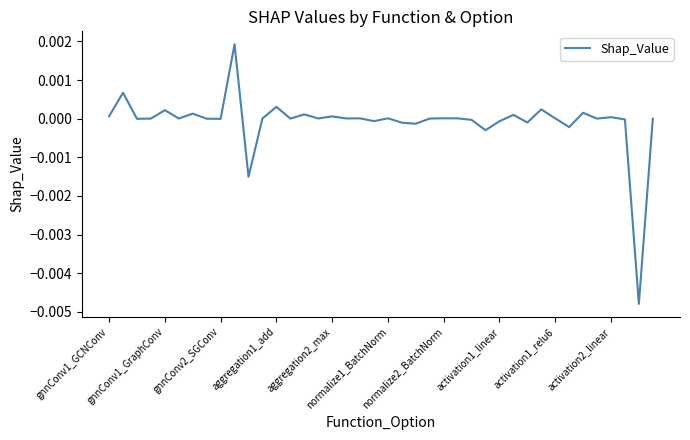

How many lines are shown in the chart?

1